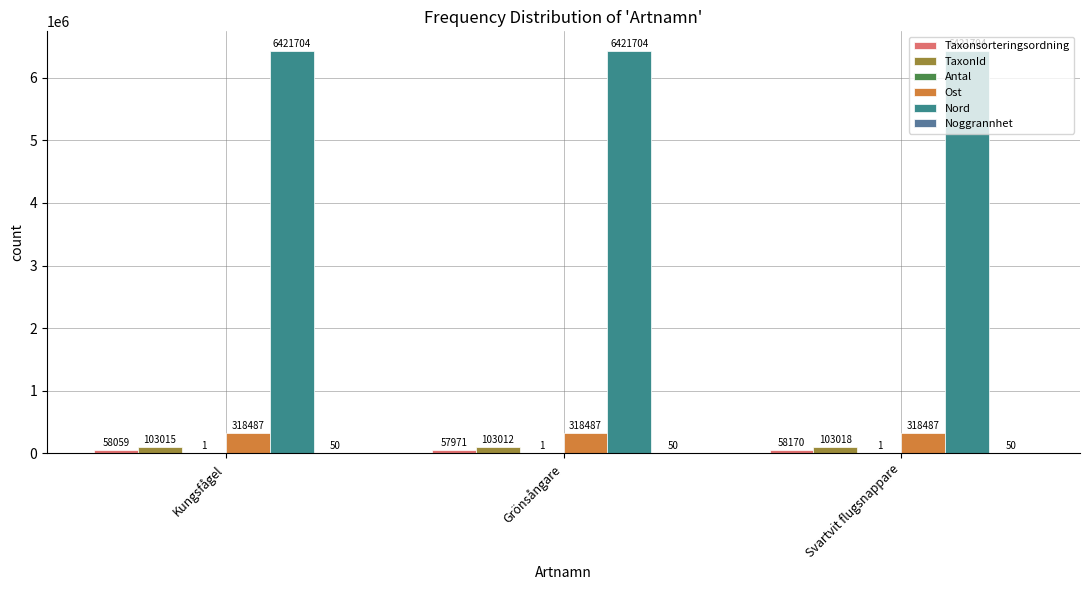

How many groups of bars are there?

3